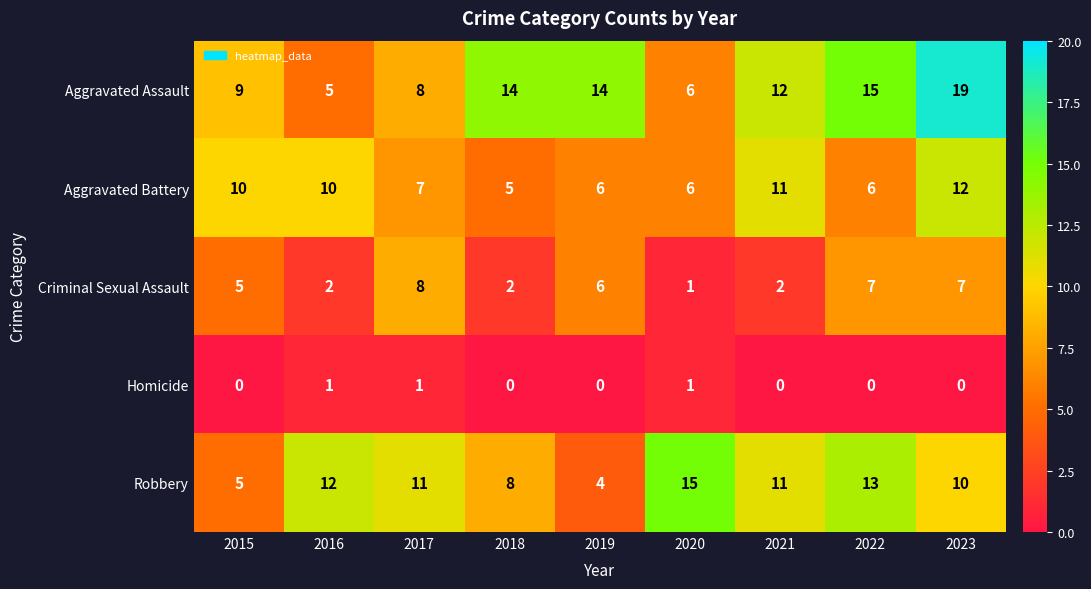

What value does the Robbery series have at 2017, to the nearest 10?

10